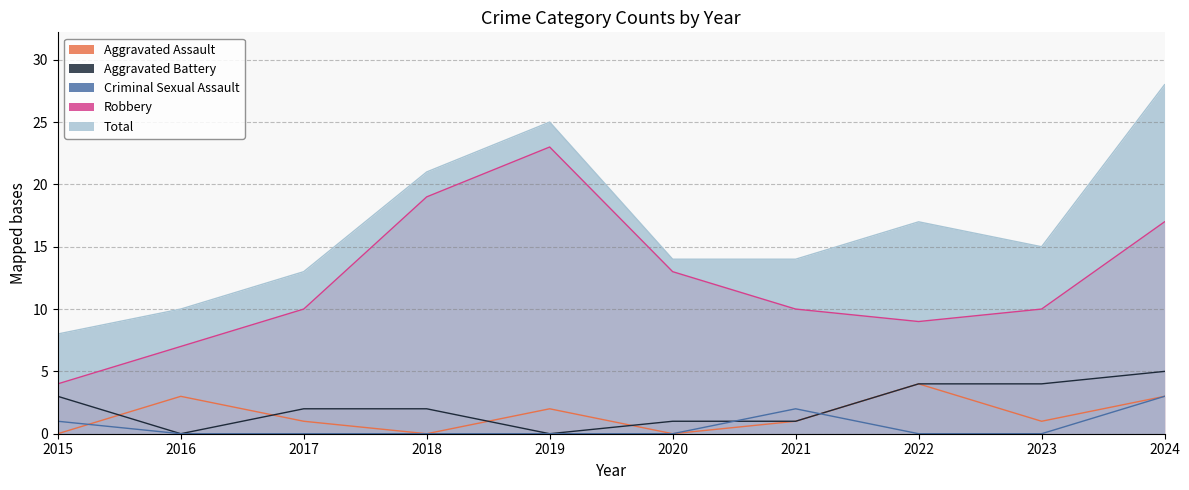

How many positive values does the Aggravated Battery series have?

8